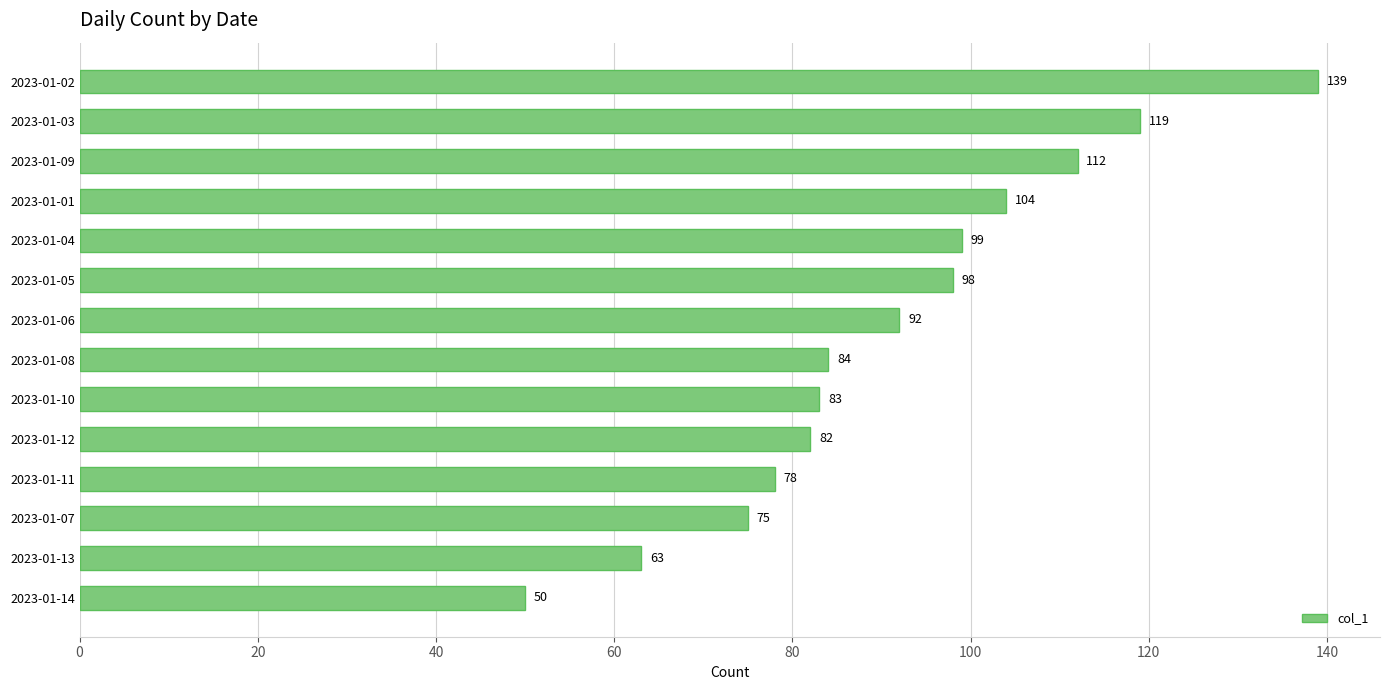

Rank the categories by value from highest to lowest.

2023-01-02, 2023-01-03, 2023-01-09, 2023-01-01, 2023-01-04, 2023-01-05, 2023-01-06, 2023-01-08, 2023-01-10, 2023-01-12, 2023-01-11, 2023-01-07, 2023-01-13, 2023-01-14